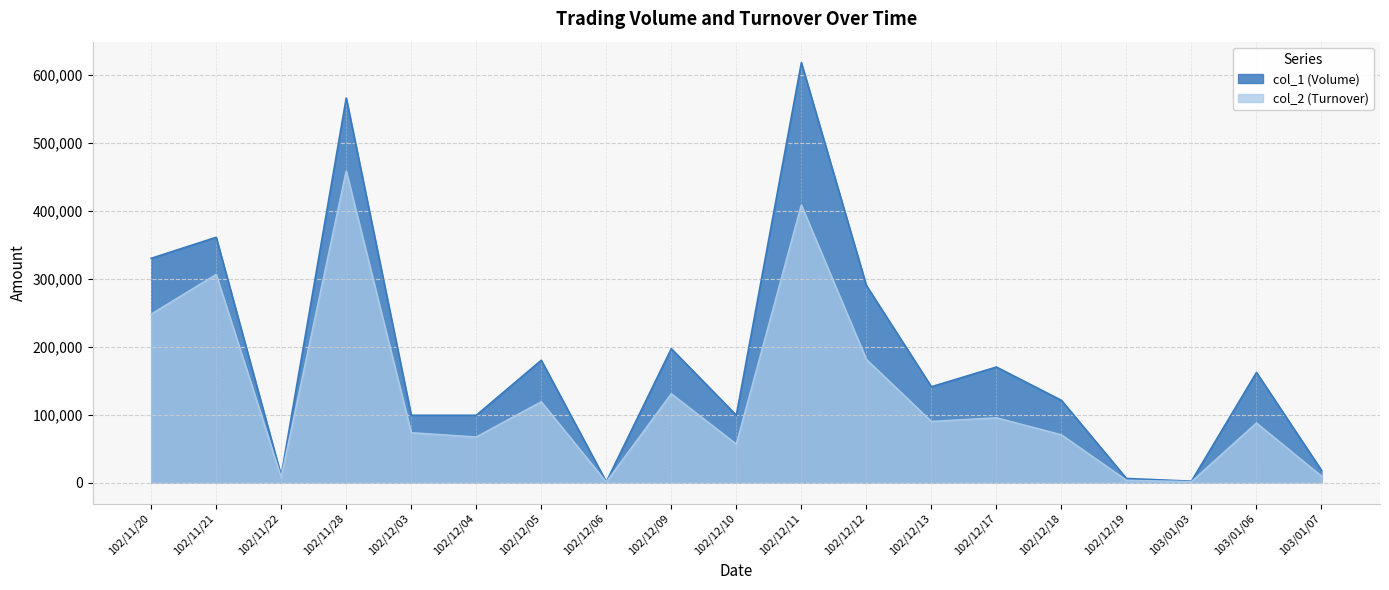

Between 102/11/28 and 103/01/03, which series saw the biggest shift?

col_1 (Volume)